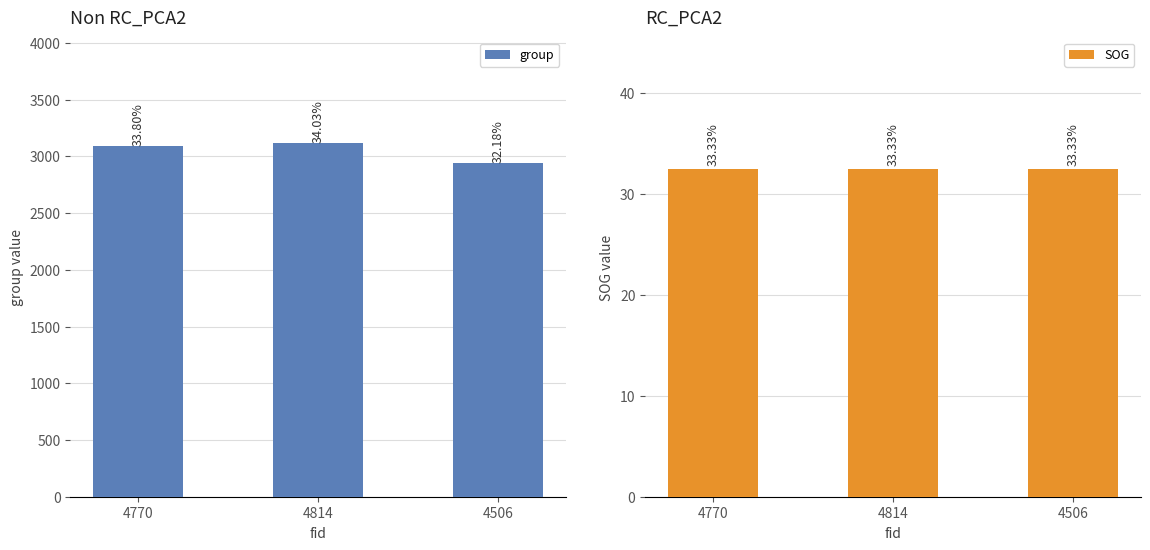

Is the value of SOG at 4506 greater than the value of group at 4506?

No